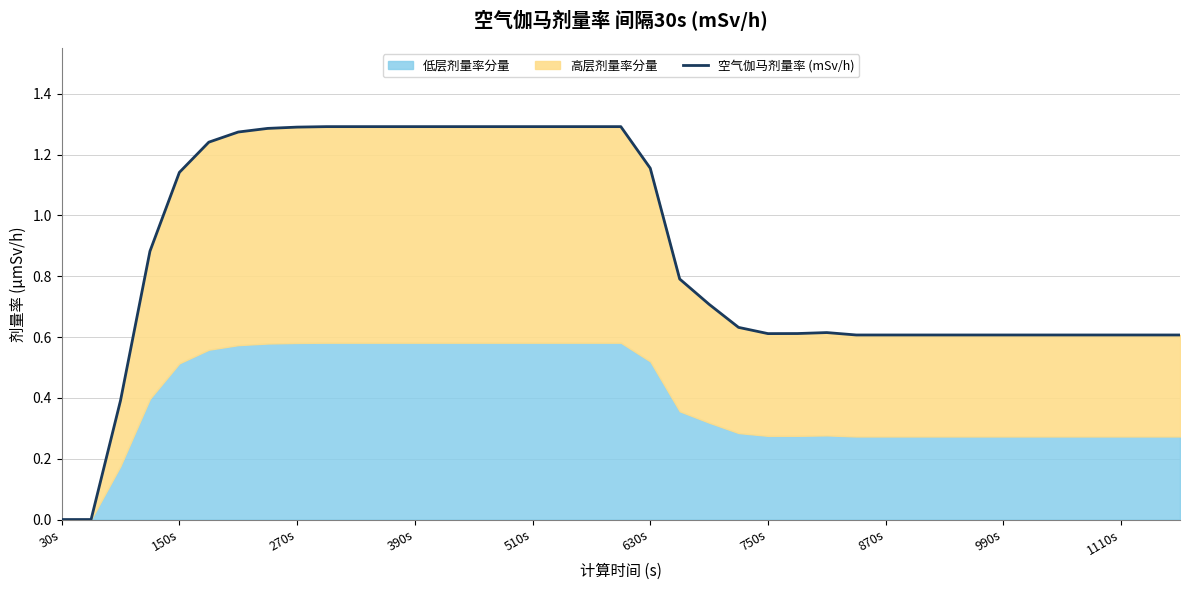

How many positive values are there?

37